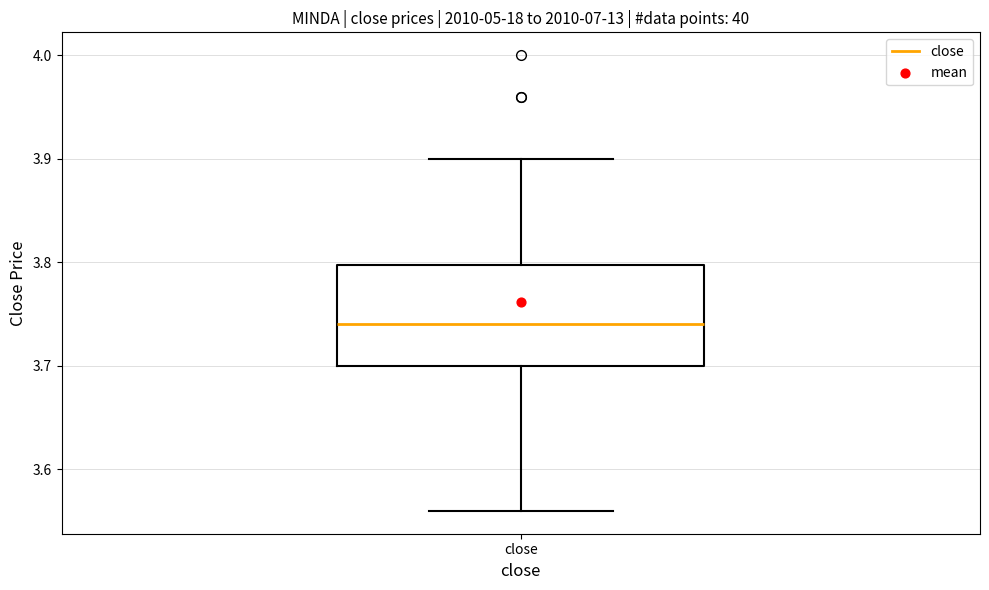

Where does the median line of the box for close sit on the y-axis? The values are not printed on the chart, so give them approximately, as read against the axis.

3.74